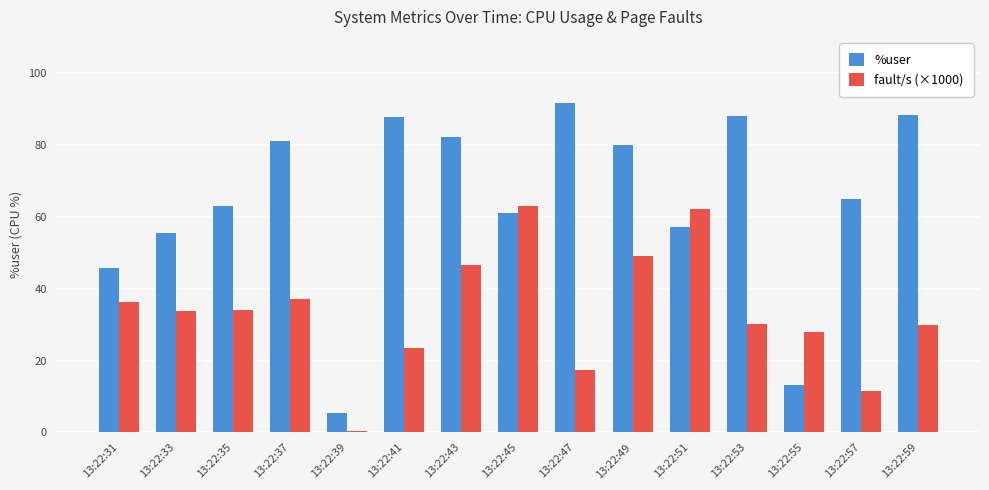

How many data points does each series have?

15